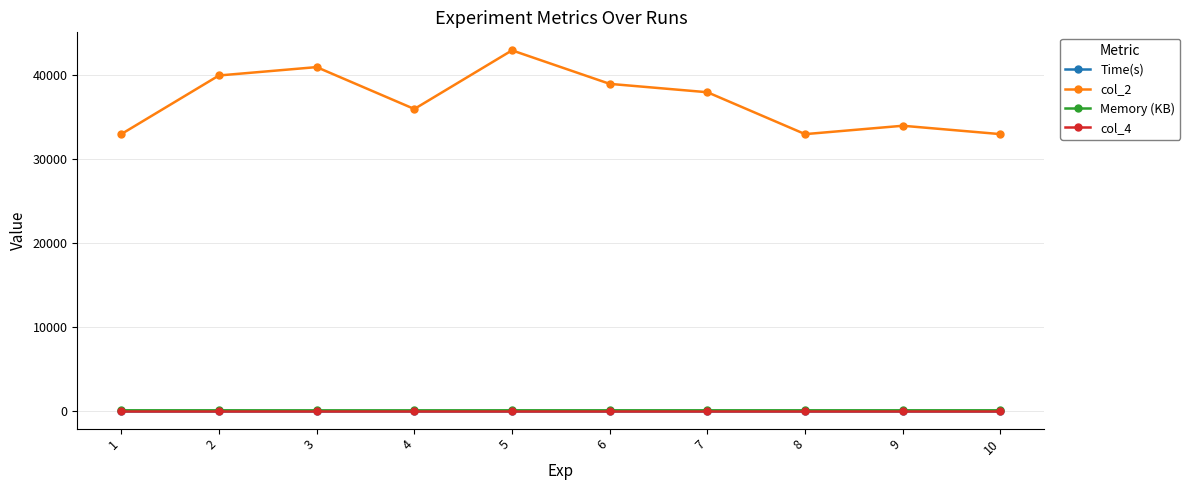

What is the sum of the Memory (KB) values at 9 and 10?

72.0